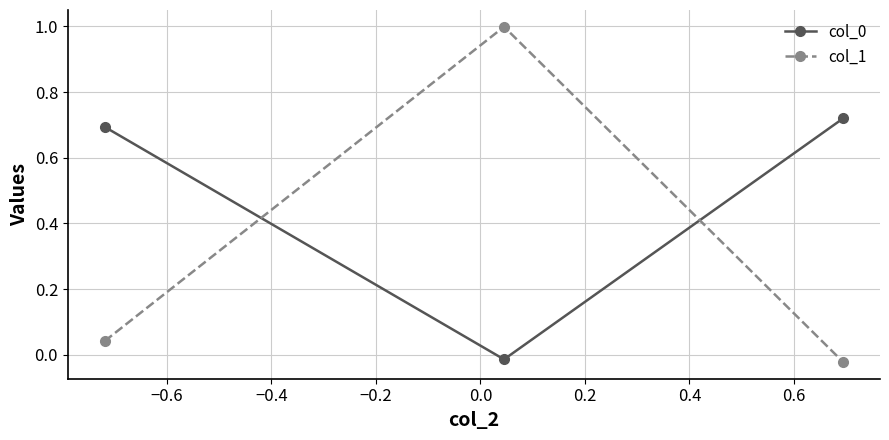

How many distinct data groups are displayed?

2